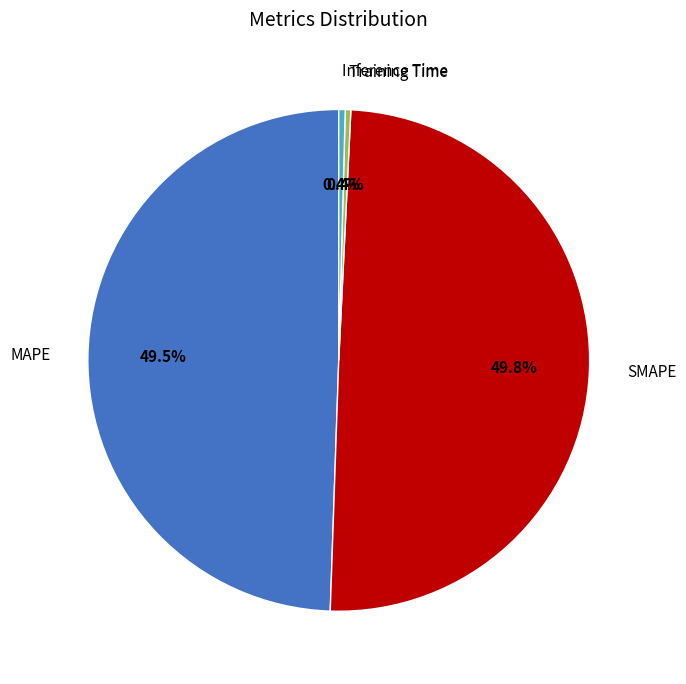

Does Inference Time represent more than half of the total?

No